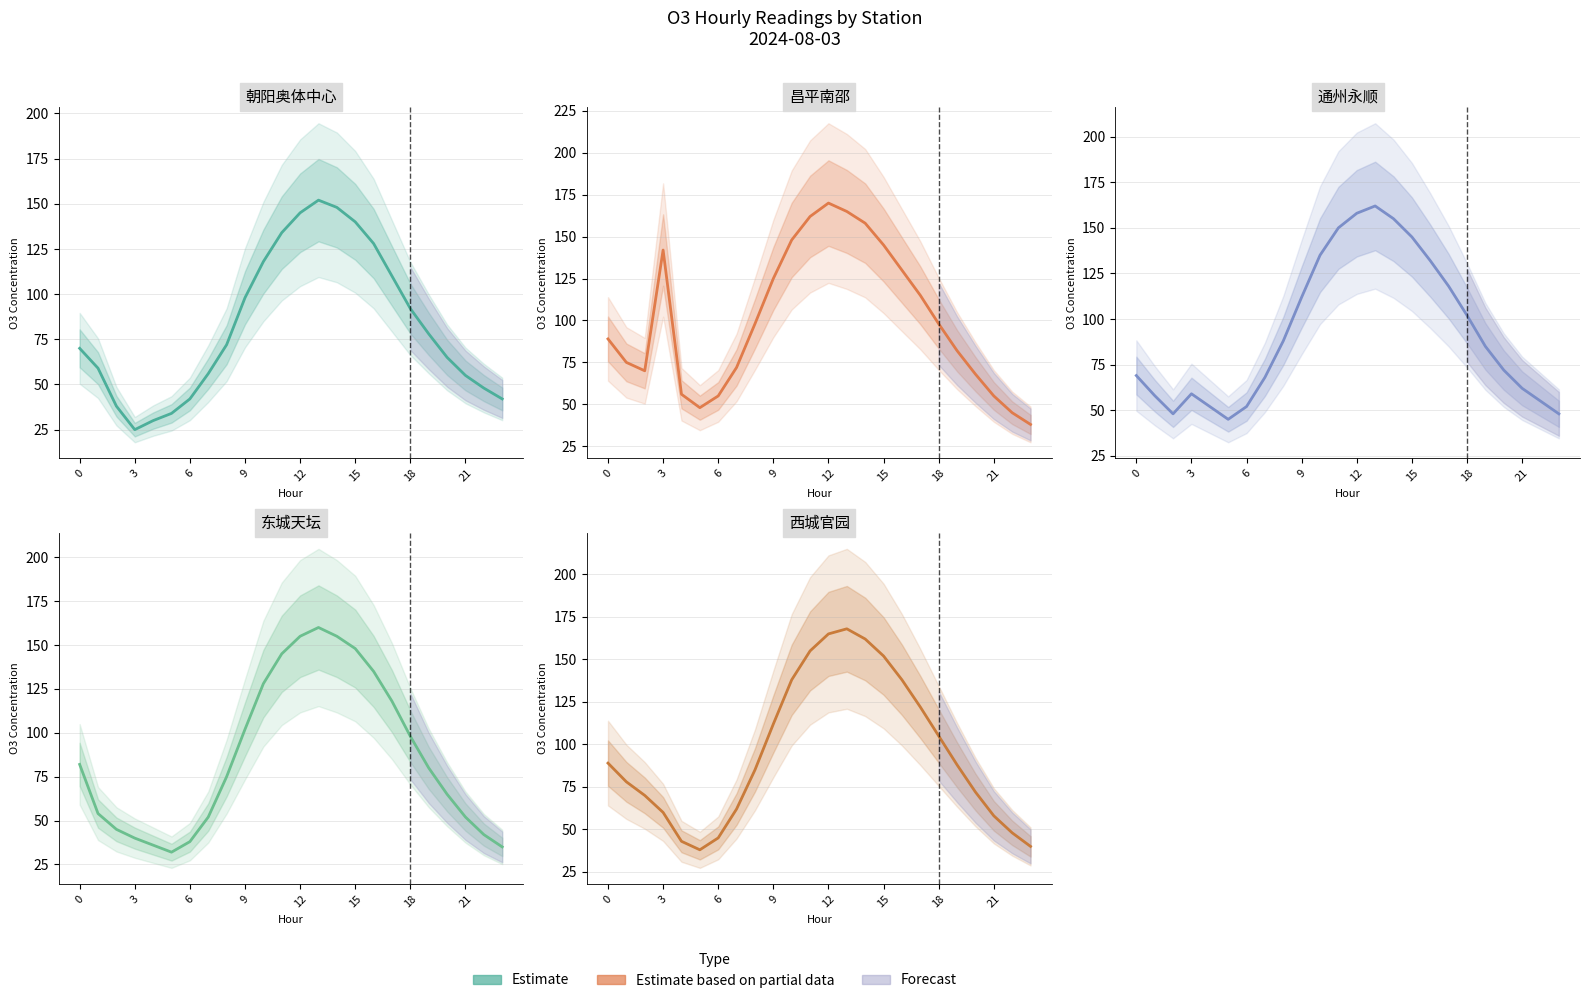

How many values in the 西城官园 series are below 88?

12